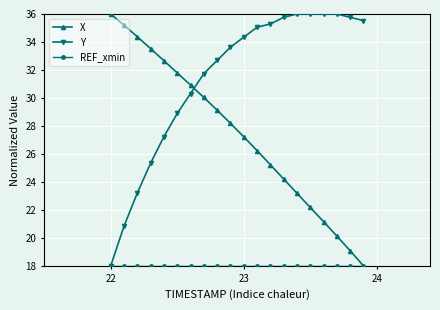

What is the maximum value for X?

36.0